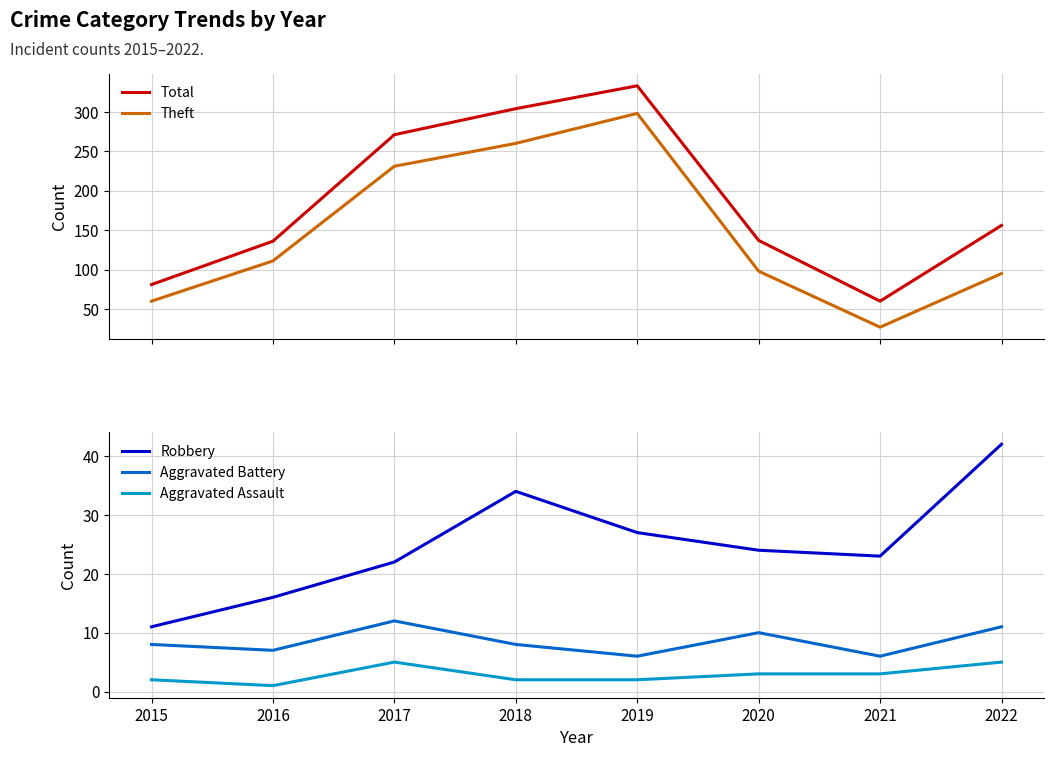

What is the difference between the maximum and minimum values in the Total series?

273